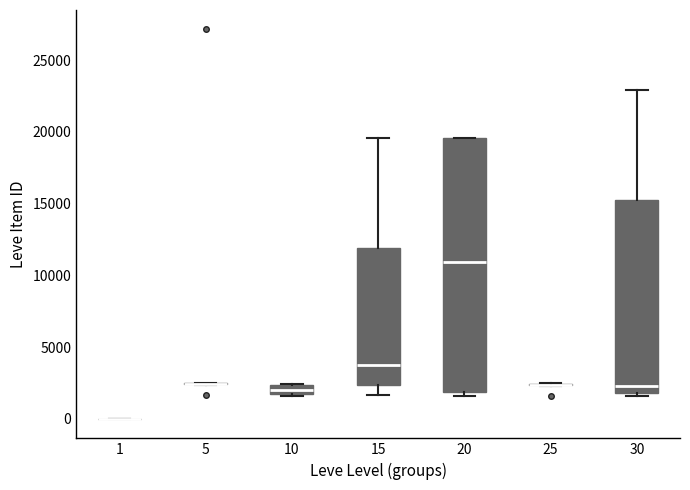

Comparing the boxes themselves (not the whiskers), which one is the tallest?

20